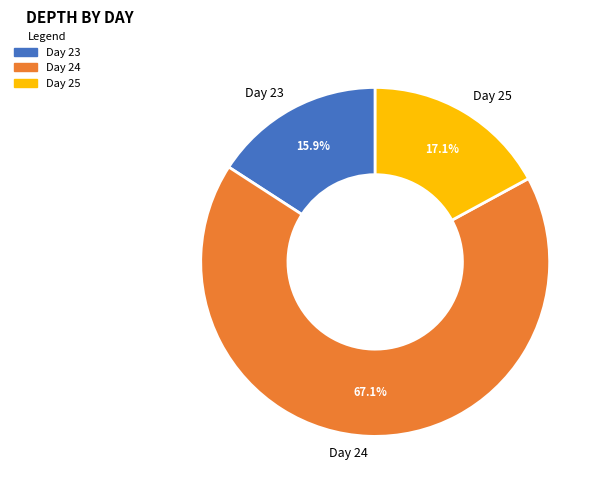

Is there any slice that represents more than half of the pie?

Yes